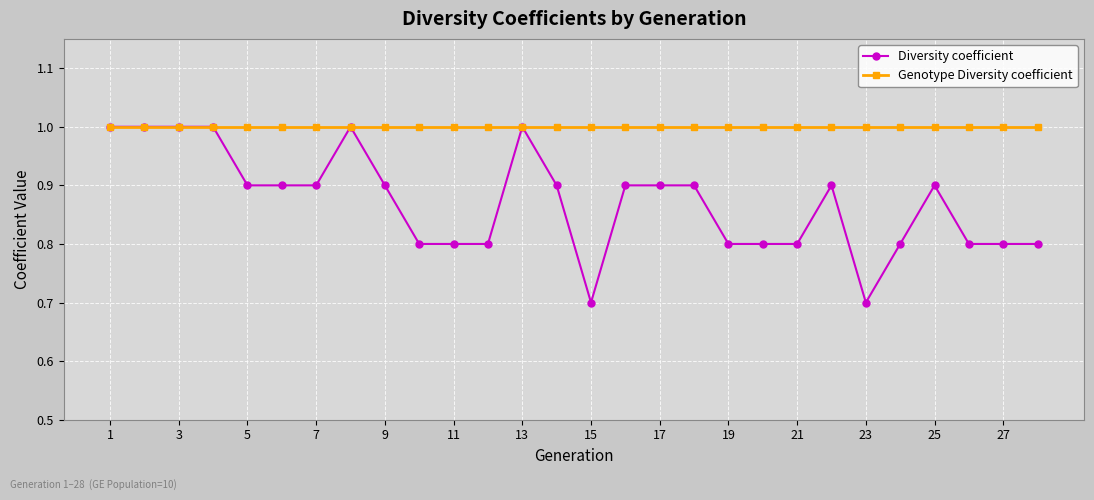

At how many categories does at least one series exceed 0?

28